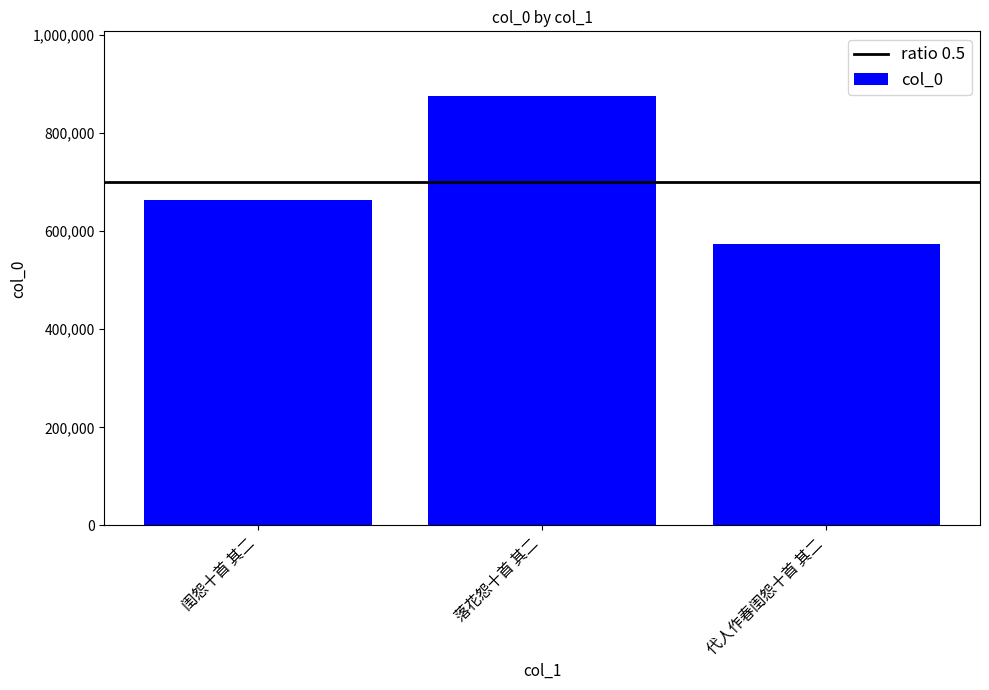

Which label corresponds to the largest value in the chart?

落花怨十首 其二